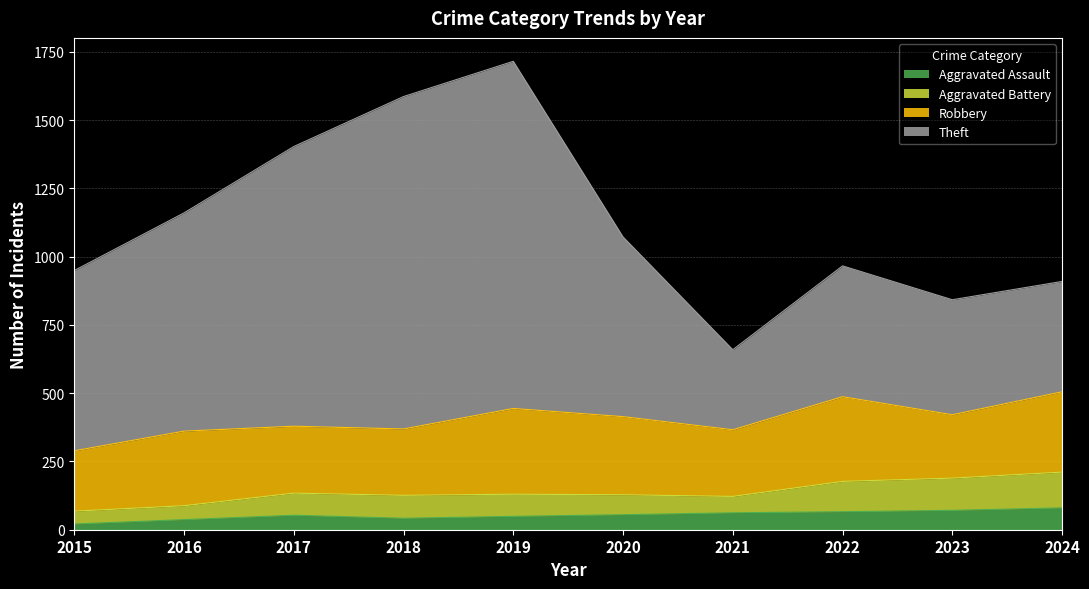

True or false: Theft and Aggravated Assault intersect in this chart.

False